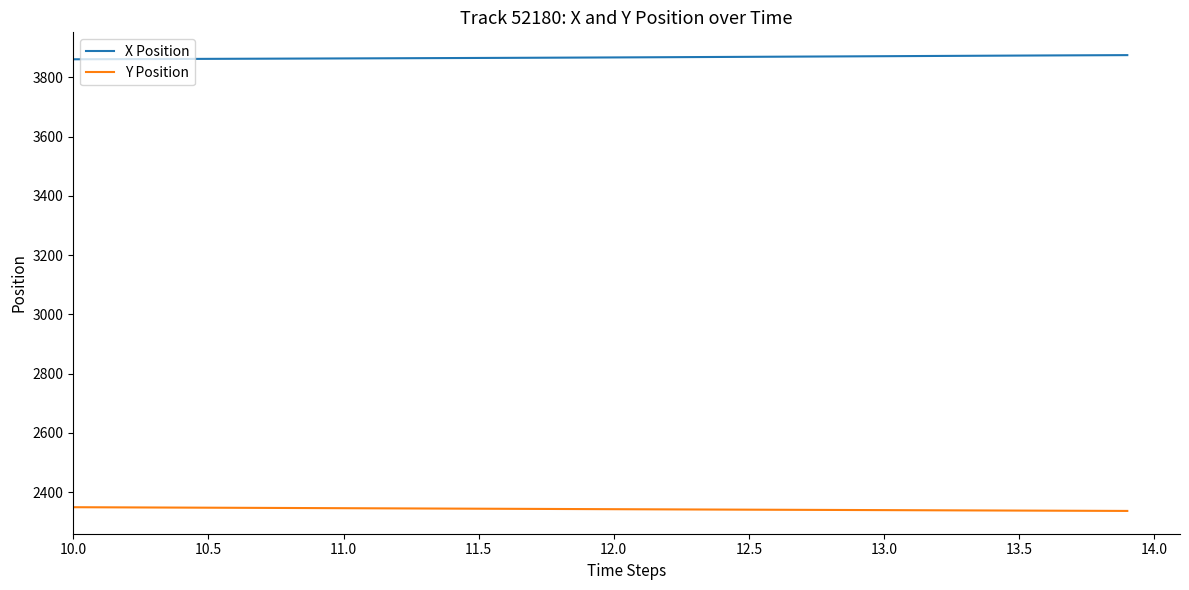

Which series has the largest total across all categories?

X Position